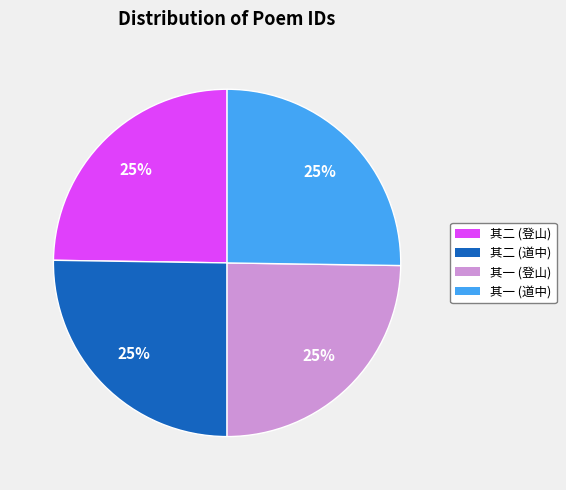

To the nearest percent, what portion does 其一 (道中) represent?

25%